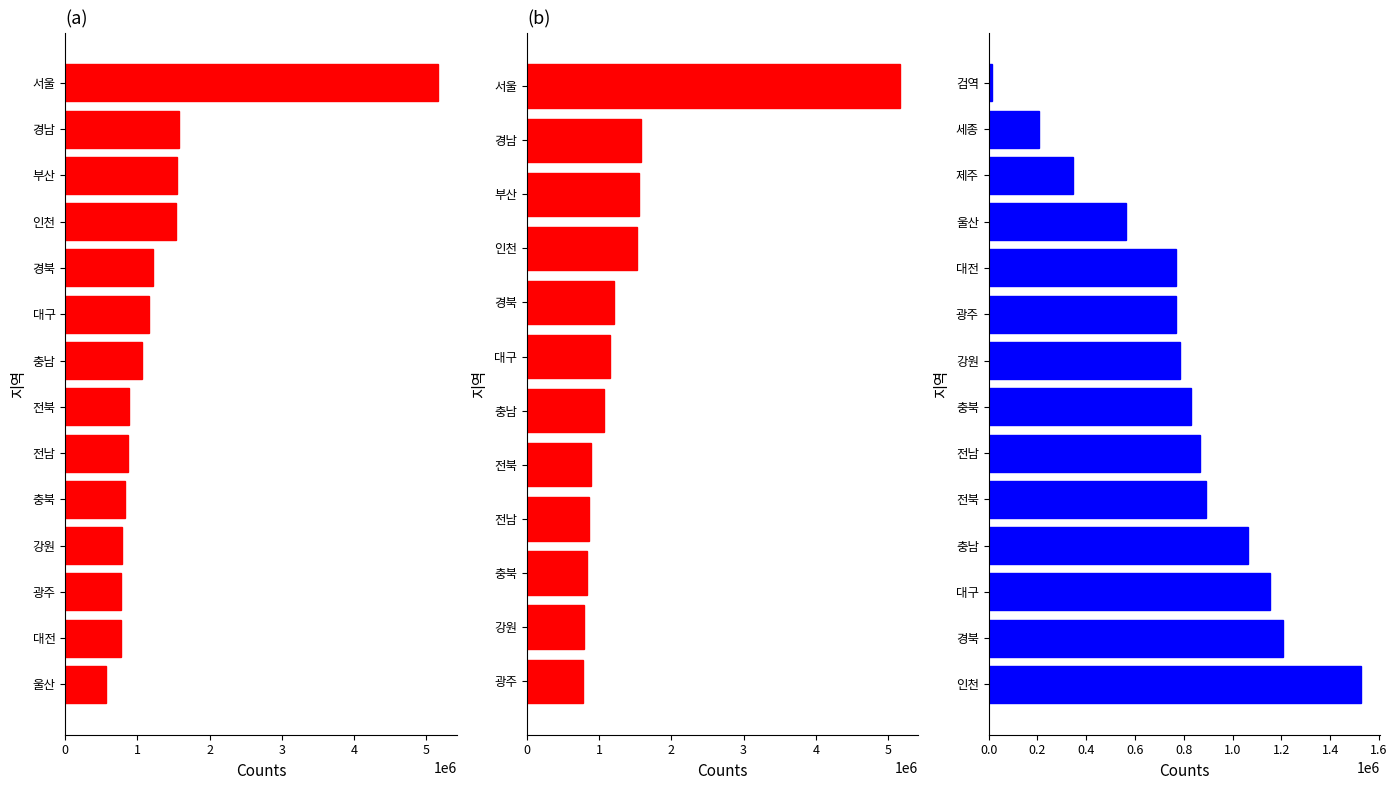

What is the change in value from 전남 to 경북?

+343378